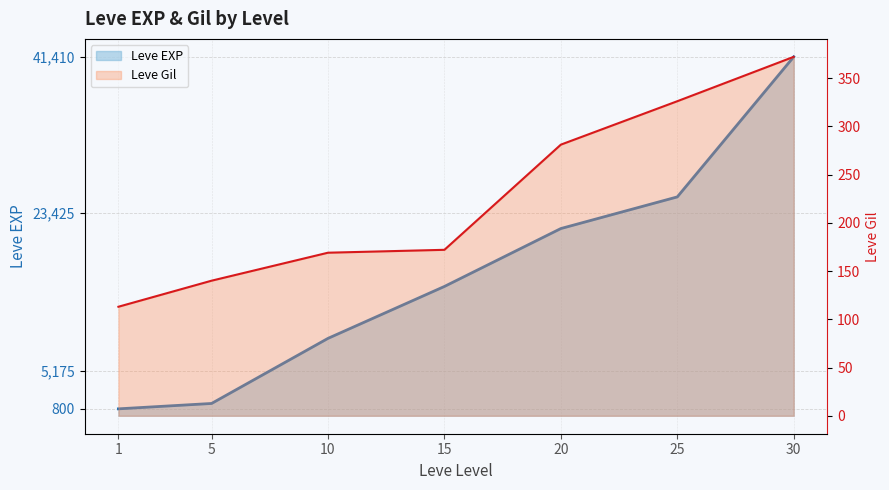

Reading right to left, list all the values displayed in this chart.

Leve EXP: 41410	25250	21600	14920	8930	1420	800
Leve Gil: 372	326	281	172	169	140	113